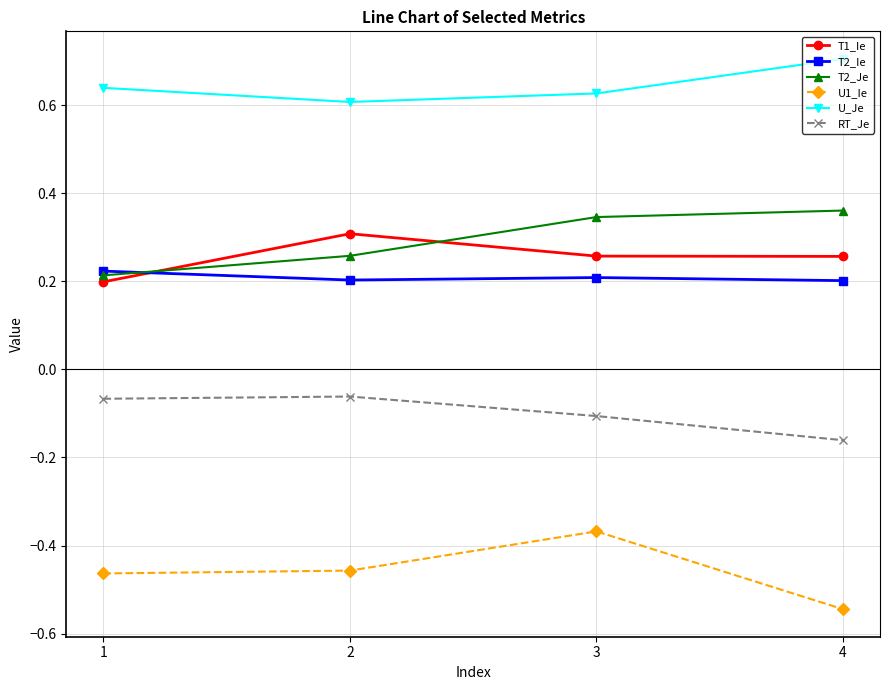

The value of U_Je at 2 is 0.6. True or false?

True